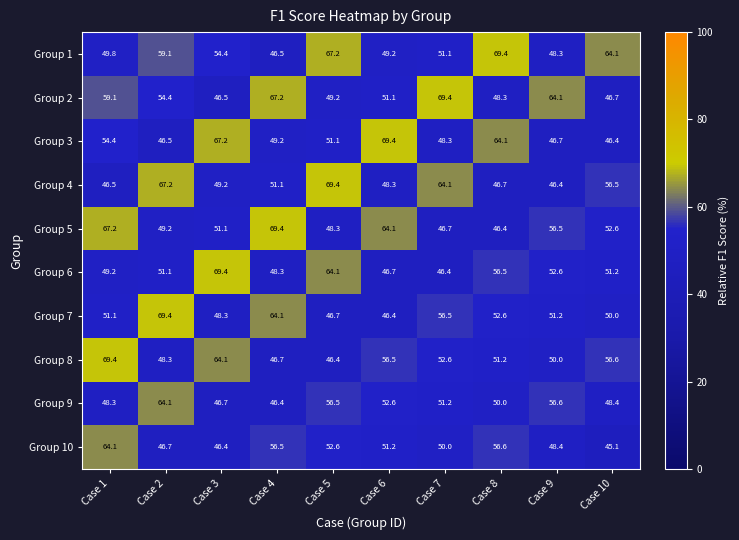

At Case 7, list the series in order from largest to smallest.

Group 2, Group 4, Group 7, Group 8, Group 9, Group 1, Group 10, Group 3, Group 5, Group 6